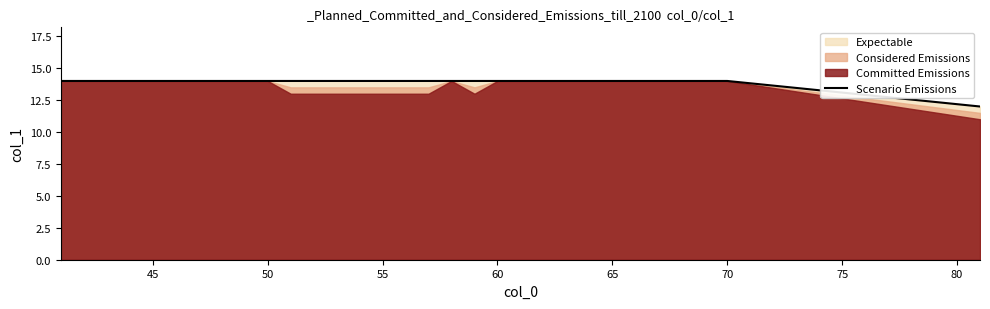

The value of Scenario Emissions at 60 is 14. True or false?

True